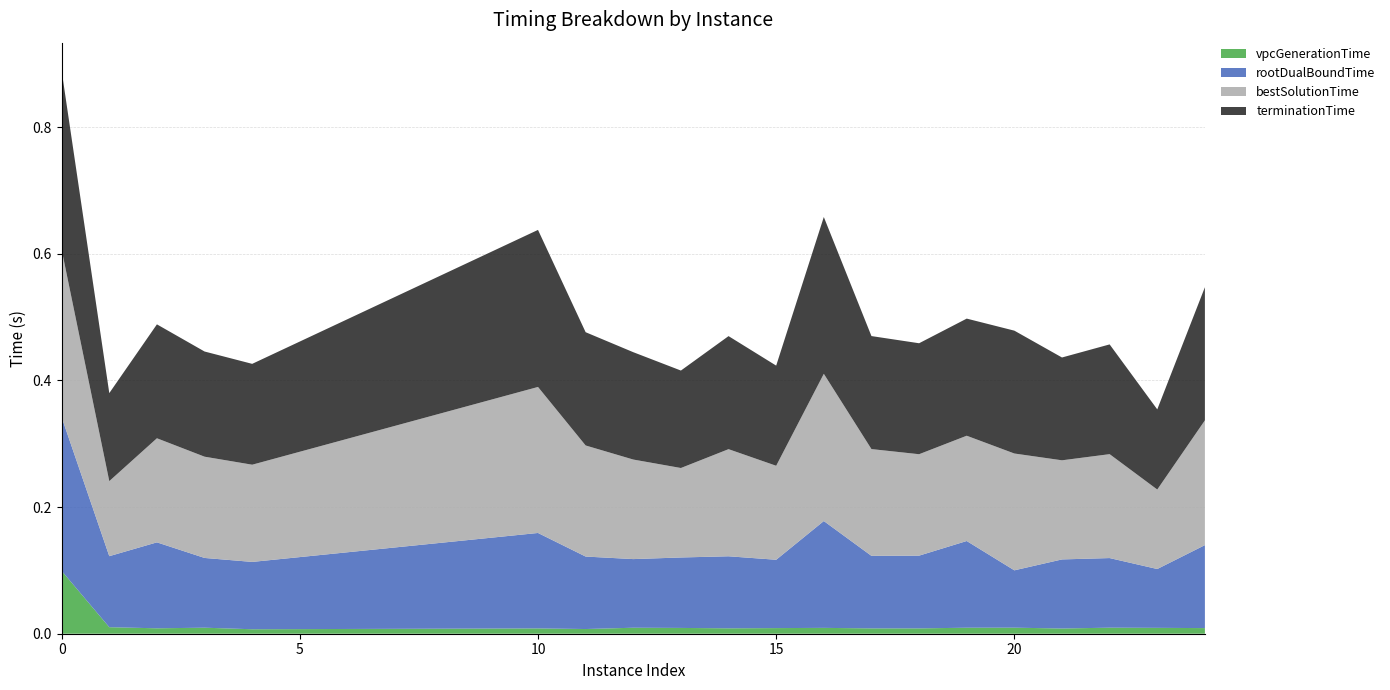

Reading right to left, what are all the values shown in this chart?

vpcGenerationTime: 24=0.0	23=0.0	22=0.0	21=0.0	20=0.0	19=0.0	18=0.0	17=0.0	16=0.0	15=0.0	14=0.0	13=0.0	12=0.0	11=0.0	10=0.0	4=0.0	3=0.0	2=0.0	1=0.0	0=0.1
rootDualBoundTime: 24=0.1	23=0.1	22=0.1	21=0.1	20=0.1	19=0.1	18=0.1	17=0.1	16=0.2	15=0.1	14=0.1	13=0.1	12=0.1	11=0.1	10=0.2	4=0.1	3=0.1	2=0.1	1=0.1	0=0.2
bestSolutionTime: 24=0.2	23=0.1	22=0.2	21=0.2	20=0.2	19=0.2	18=0.2	17=0.2	16=0.2	15=0.1	14=0.2	13=0.1	12=0.2	11=0.2	10=0.2	4=0.2	3=0.2	2=0.2	1=0.1	0=0.3
terminationTime: 24=0.2	23=0.1	22=0.2	21=0.2	20=0.2	19=0.2	18=0.2	17=0.2	16=0.2	15=0.2	14=0.2	13=0.2	12=0.2	11=0.2	10=0.2	4=0.2	3=0.2	2=0.2	1=0.1	0=0.3